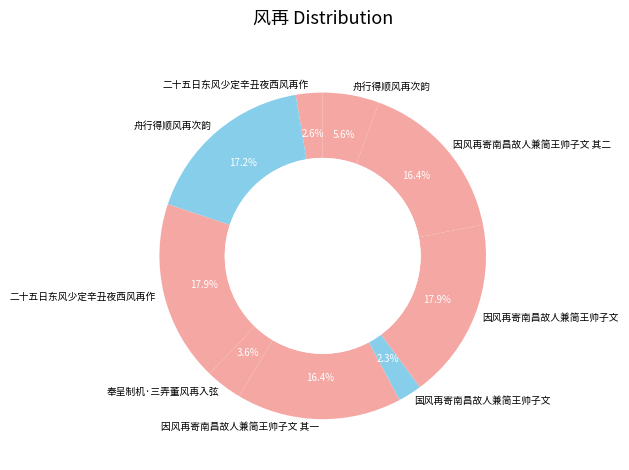

How many segments does this pie chart have?

9